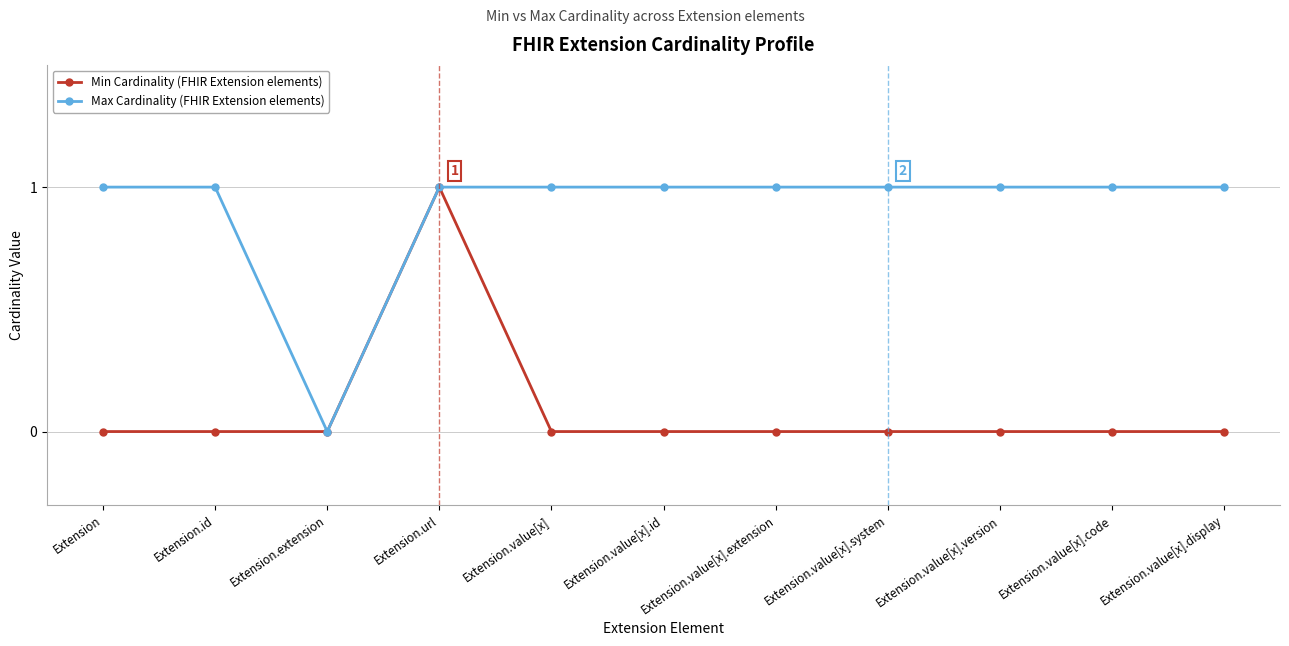

What is the label of the 10th point from the left?

Extension.value[x].code